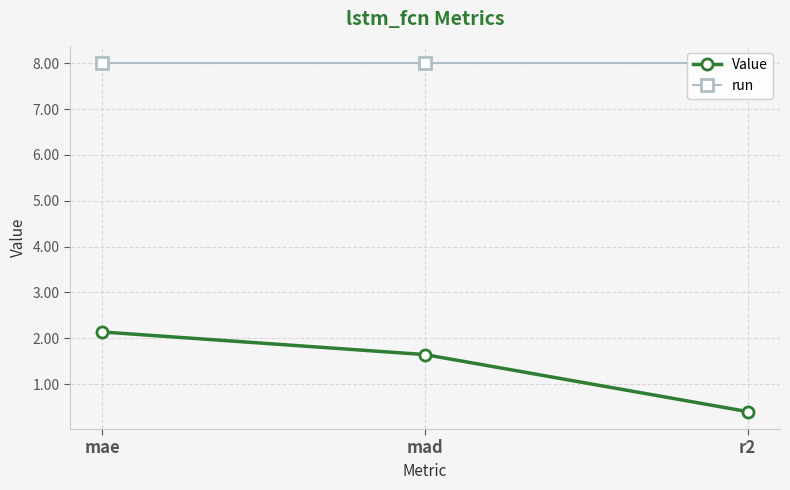

What position from the right is mae?

3